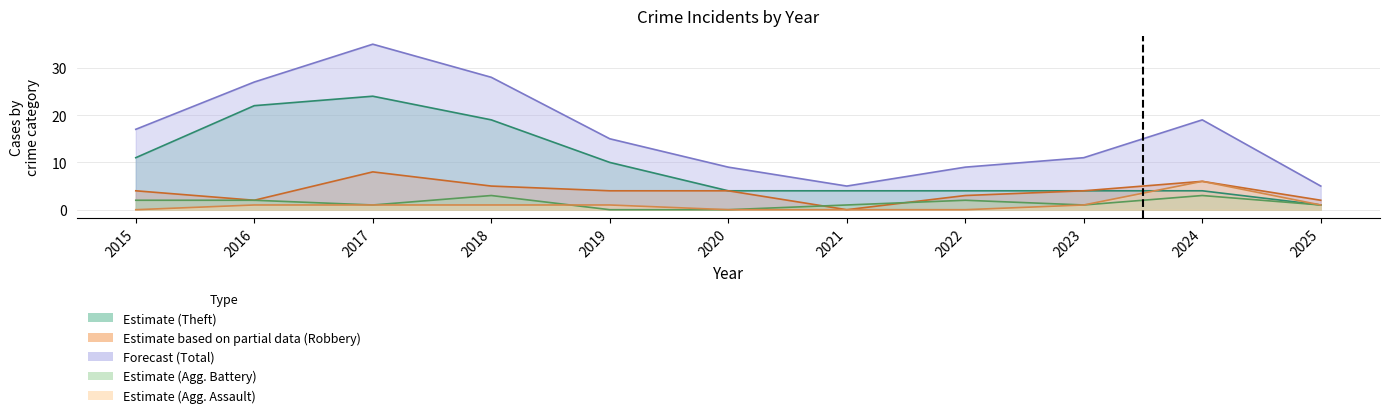

Which label corresponds to the largest value in the chart?

2017